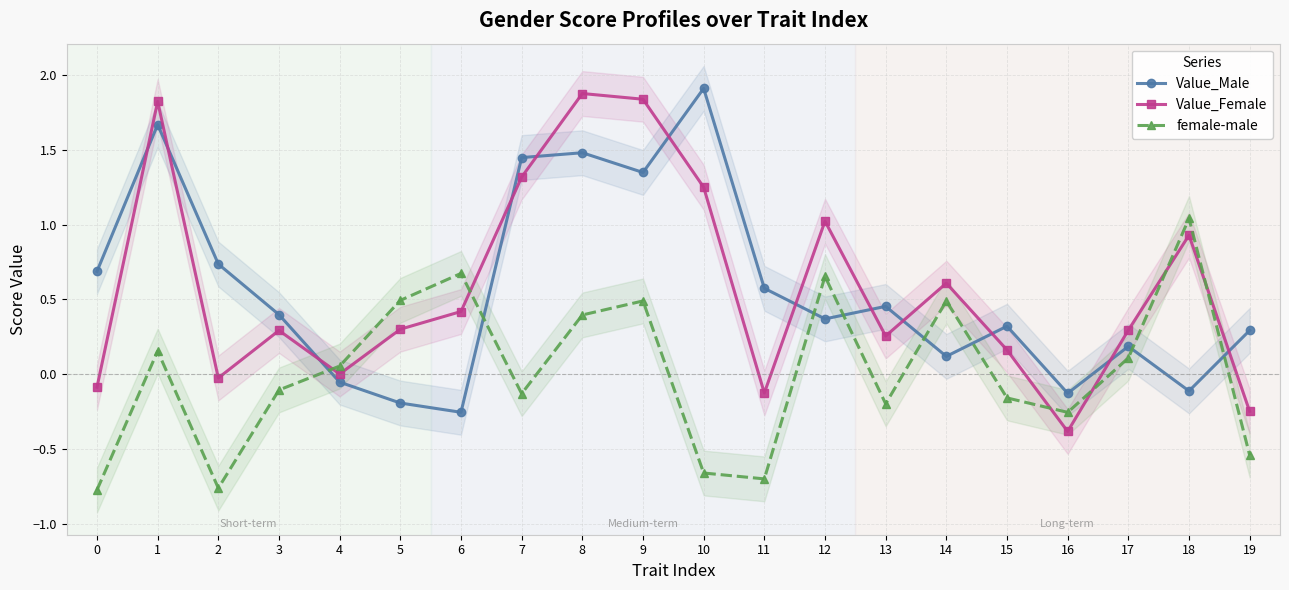

What is the sum of all female-male values?

0.3